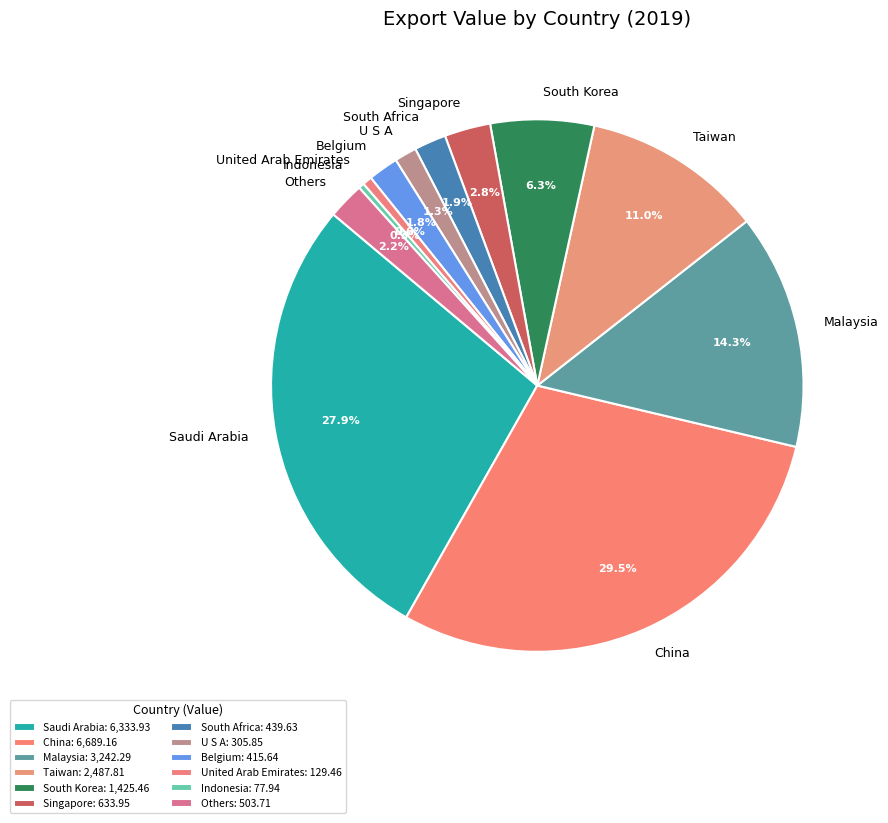

Count the number of slices in the pie.

12